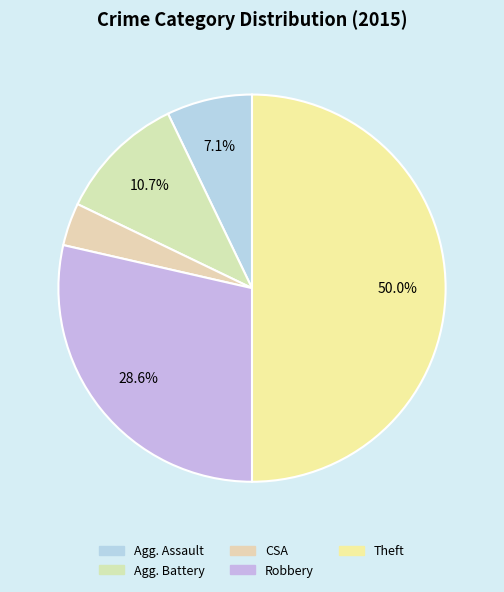

Count the number of slices in the pie.

5